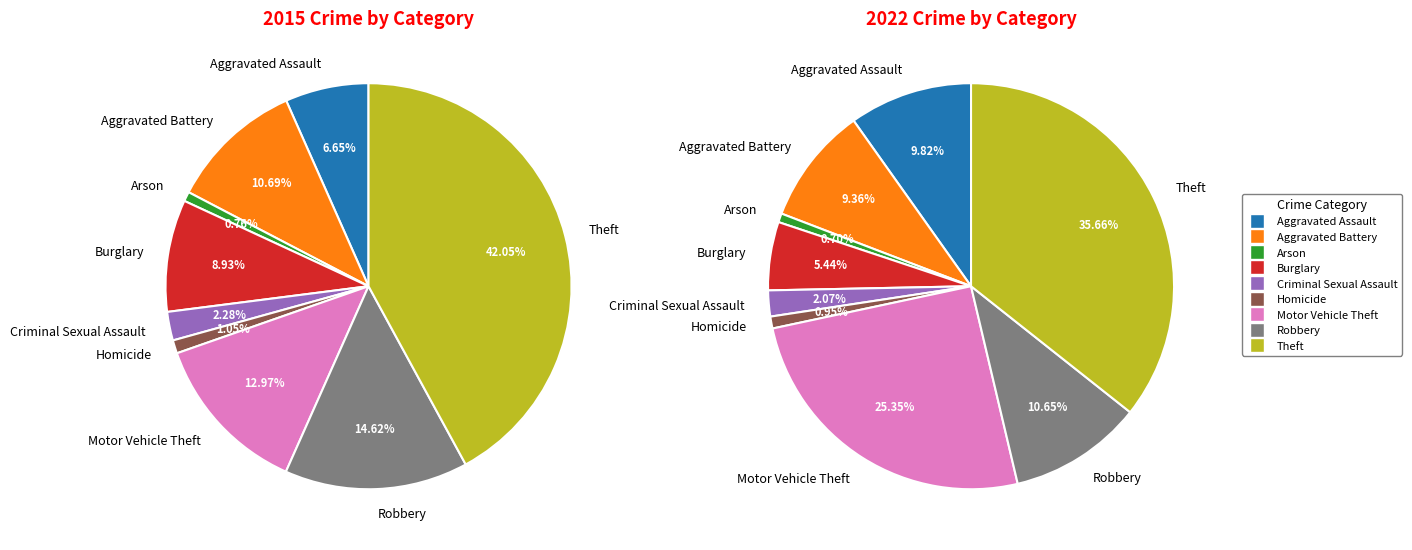

What is the total percentage of Theft and Burglary?

41.1%